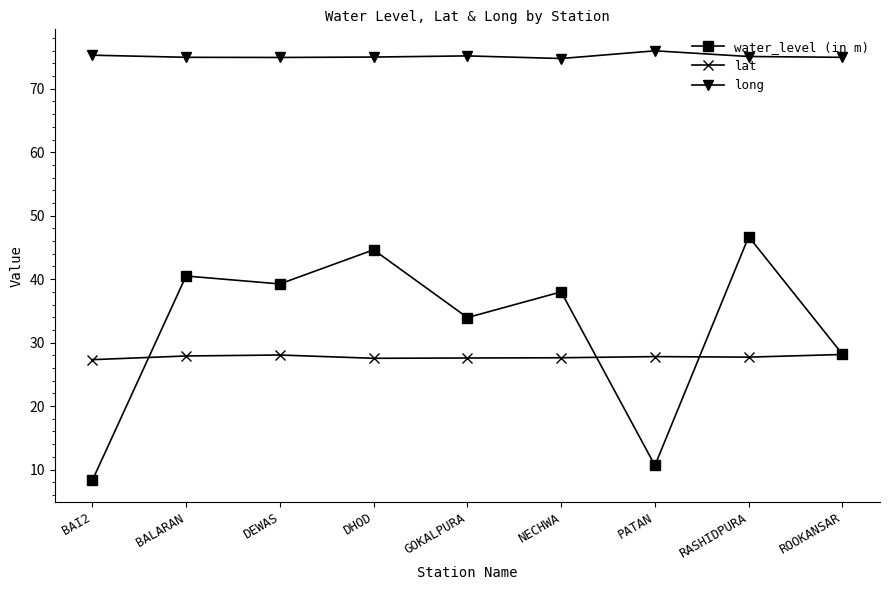

True or false: long and lat cross at least once.

False